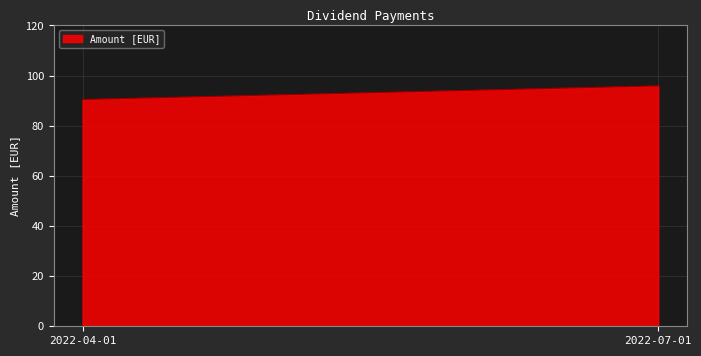

How many lines are shown in the chart?

1